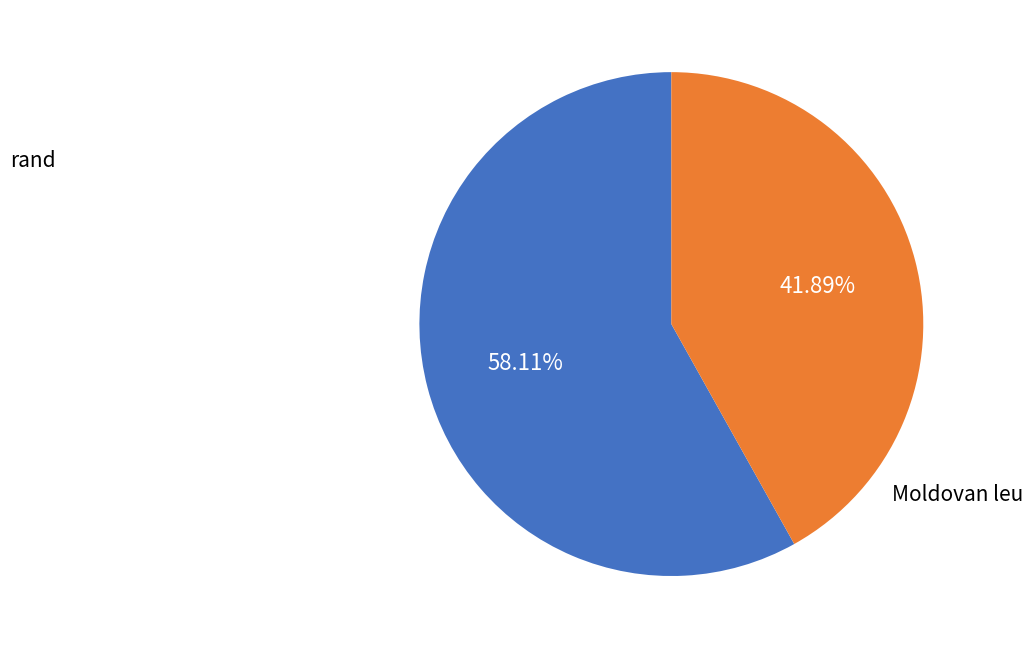

What is the largest slice in the pie chart?

rand